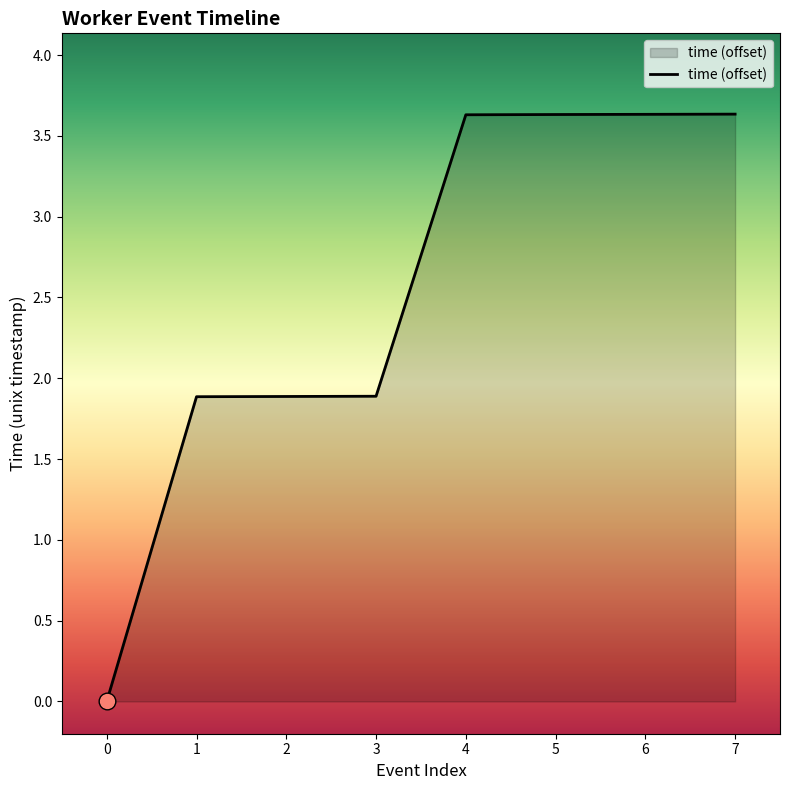

Is it true that the value at 7 is 4.9?

False